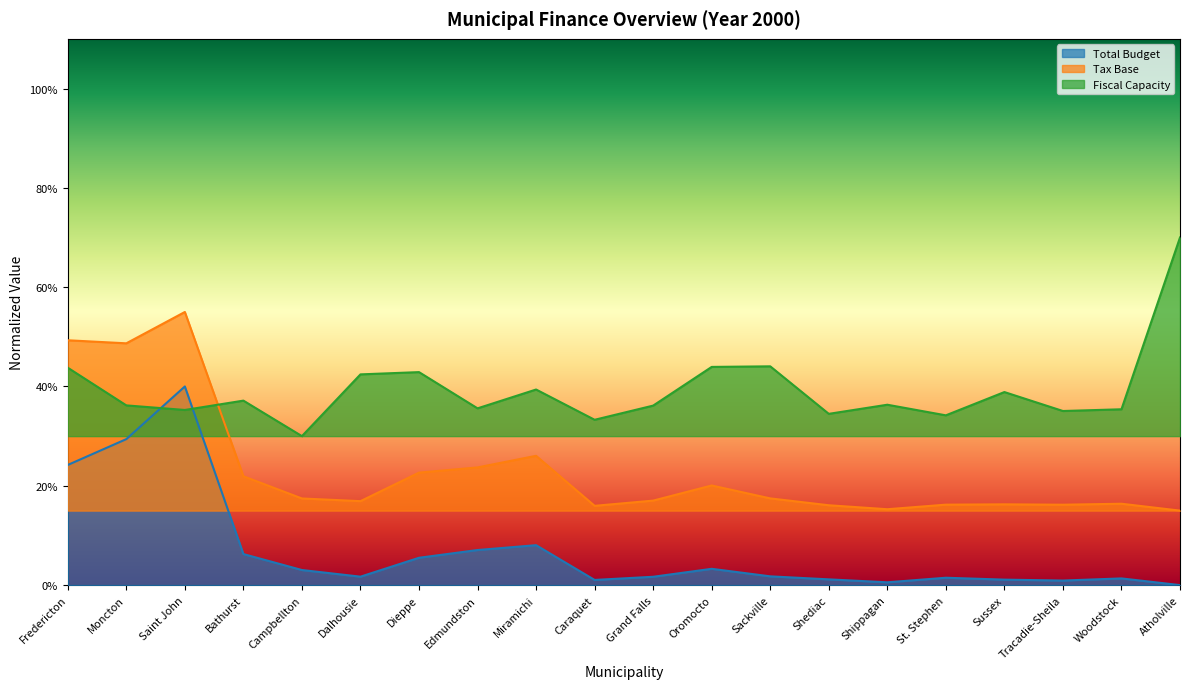

True or false: Tax Base and Fiscal Capacity cross at least once.

True